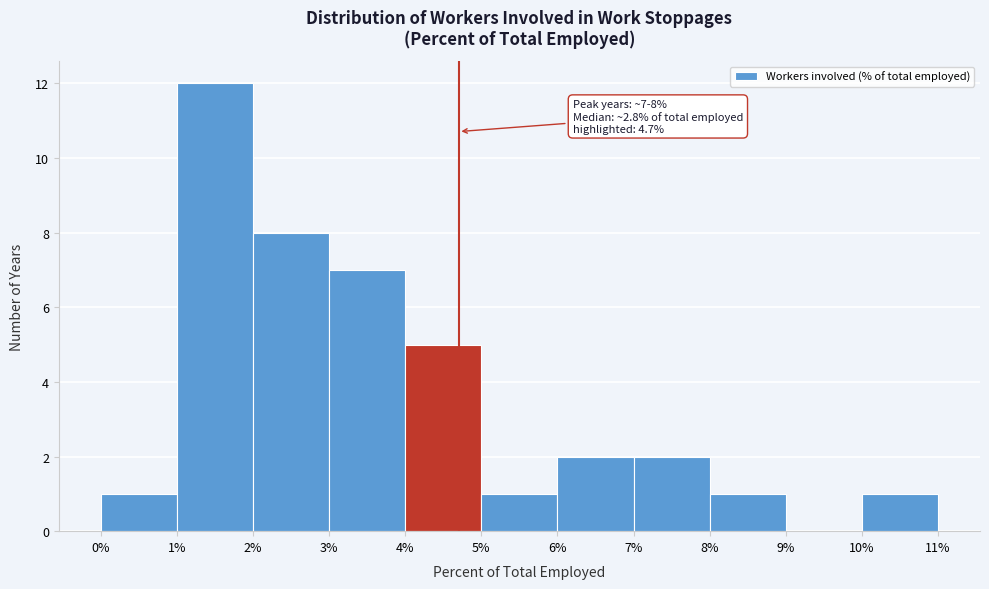

Over which range of the x-axis is the bar tallest?

1% to 2%